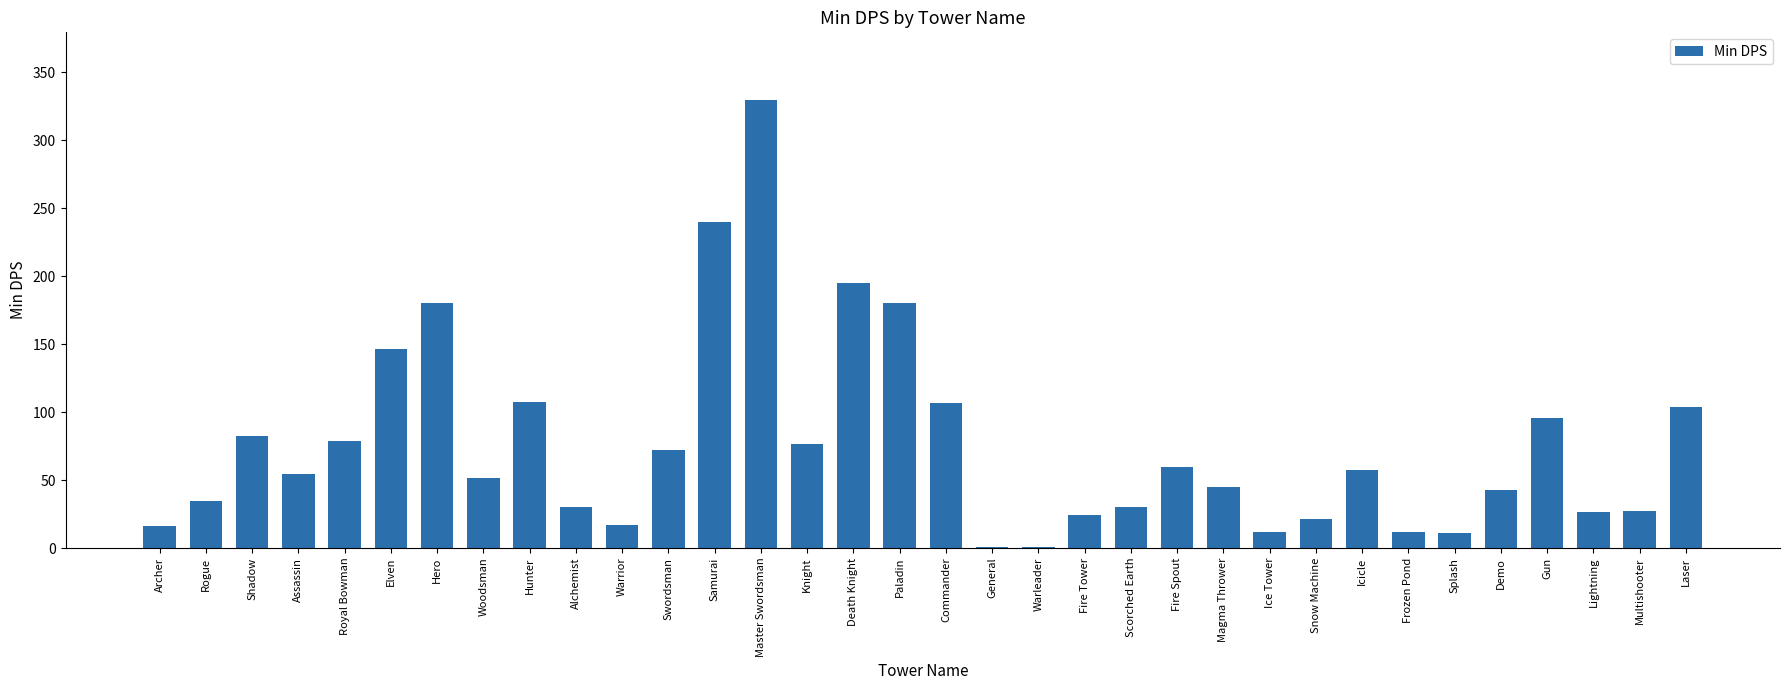

What is the approximate value at Woodsman?

51.6